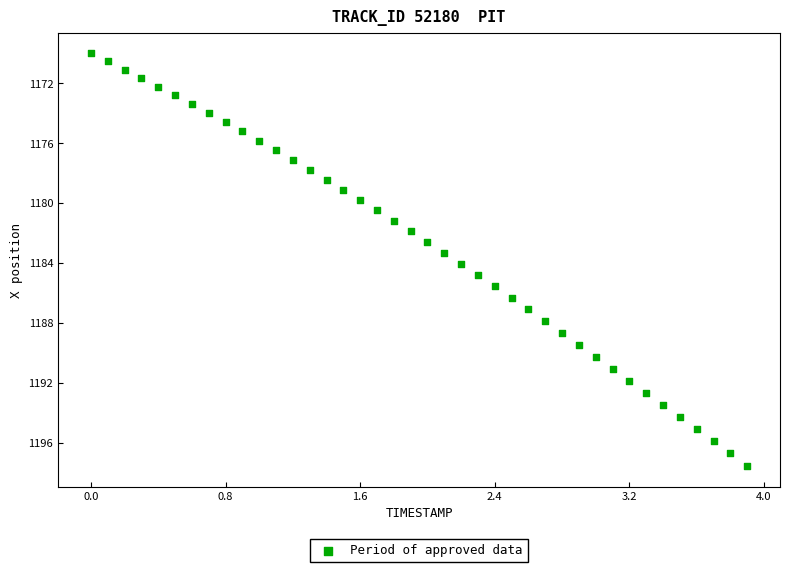

What is the range of X values (max minus min)?

3.9